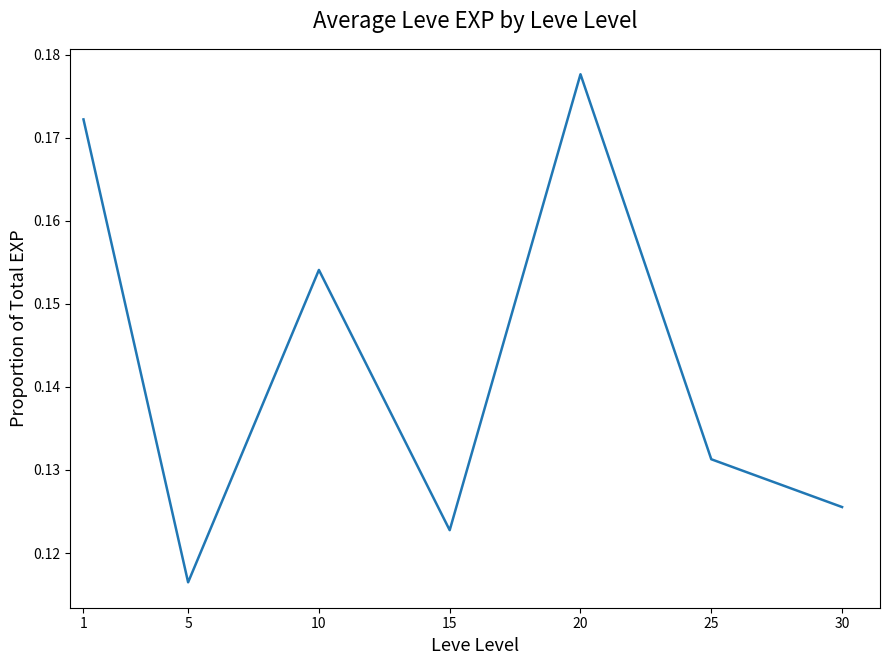

Does the chart display data point markers on the line(s)?

No